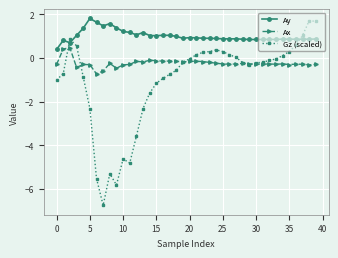

How many data points does each series have?

40